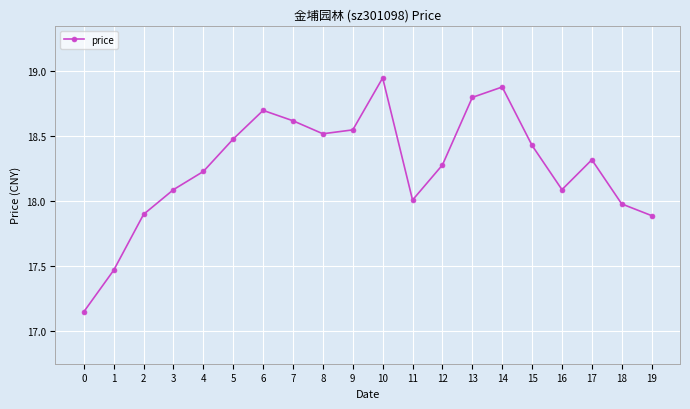

What is the difference between the second highest and minimum values?

1.7